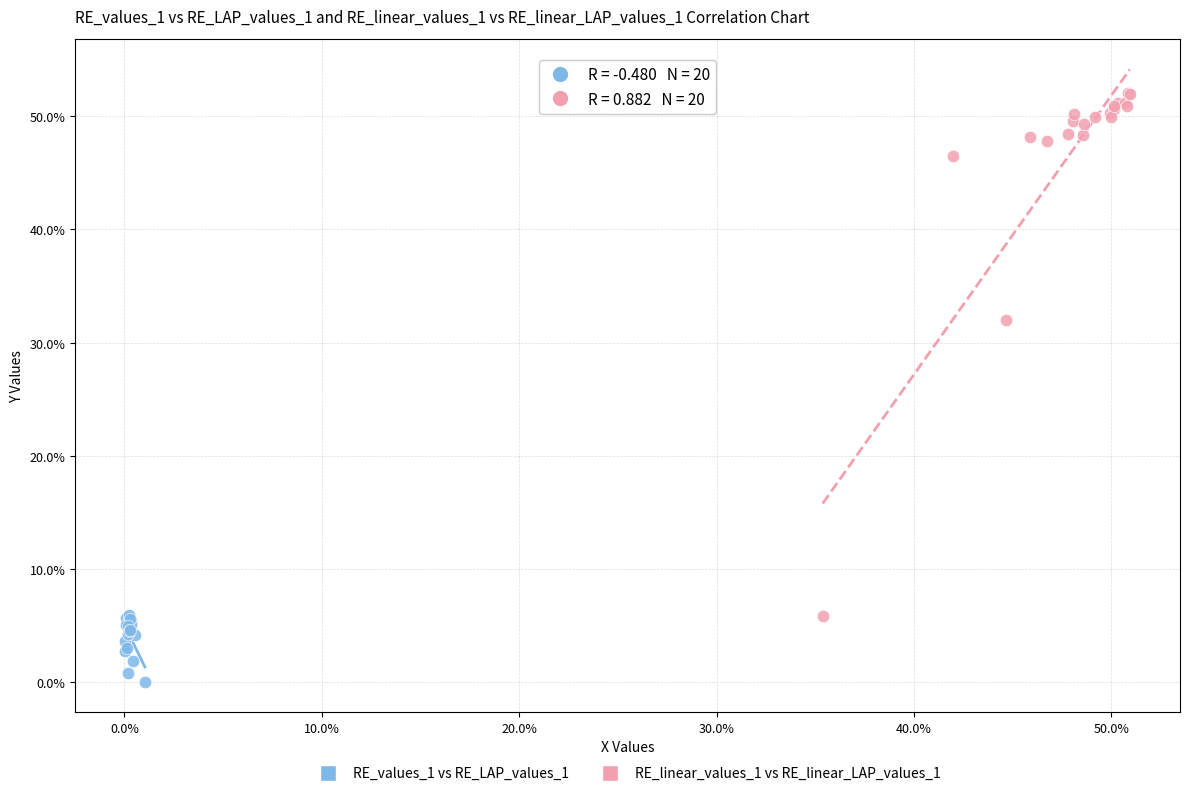

Which series has the widest spread of Y values?

RE_linear_values_1 vs RE_linear_LAP_values_1